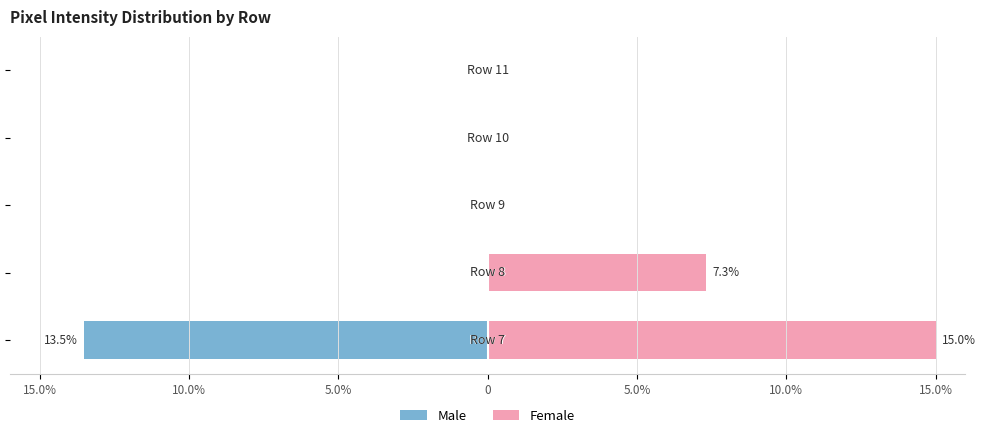

At how many categories does at least one series exceed -3?

5